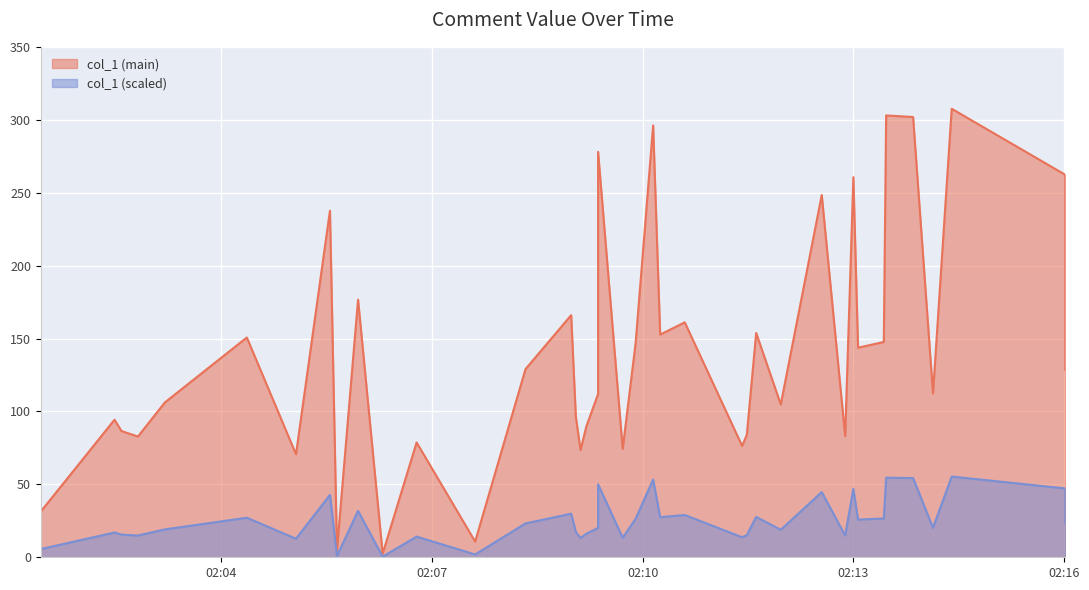

What is the change in value from 18 to 23?

-116.8